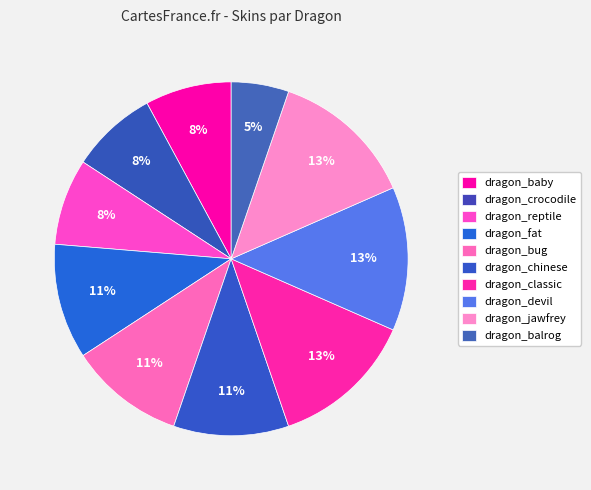

How many segments does this pie chart have?

10